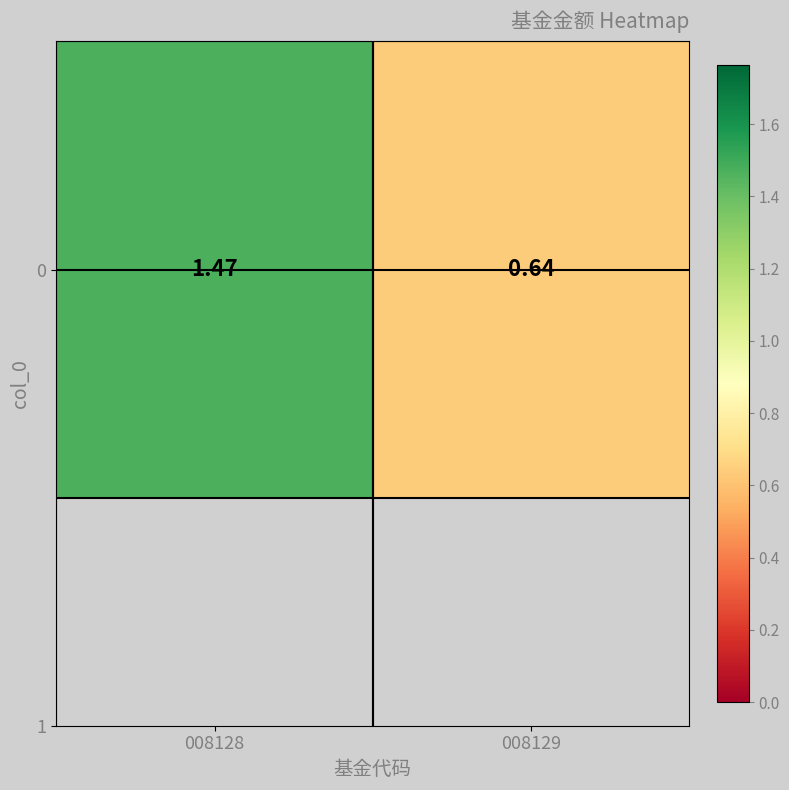

At which category does the chart reach its peak across all series?

008128